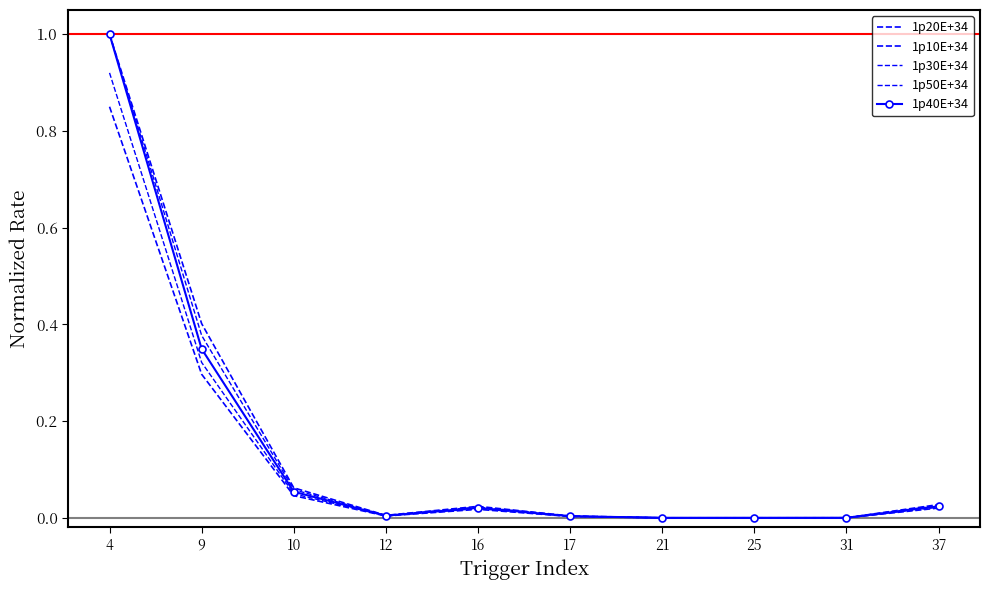

The 1p10E+34 series shows 0.6 at 4. True or false?

False